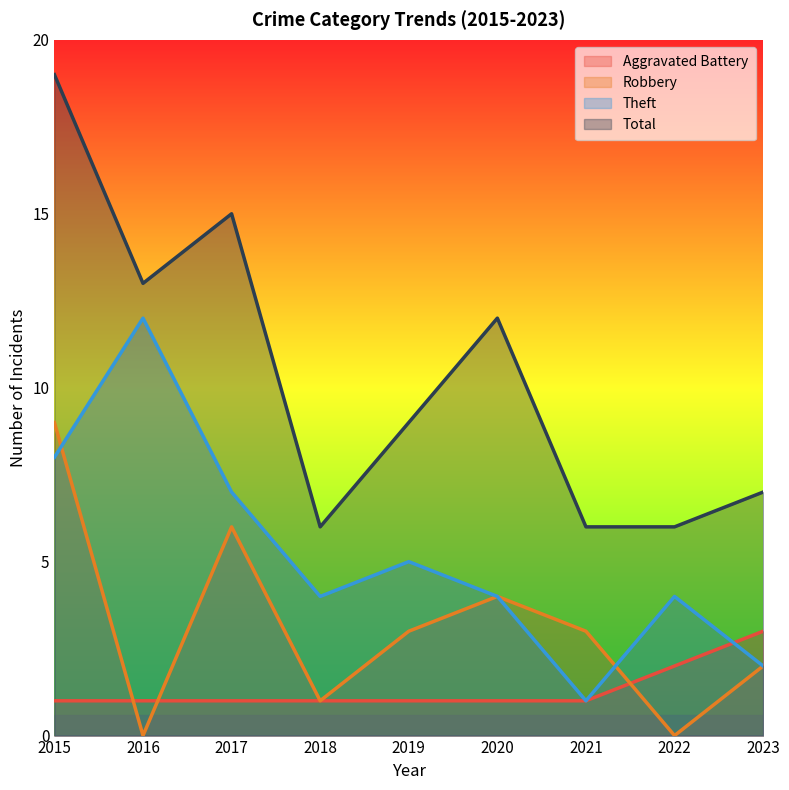

Rank the series at 2017 from lowest to highest value.

Aggravated Battery, Robbery, Theft, Total